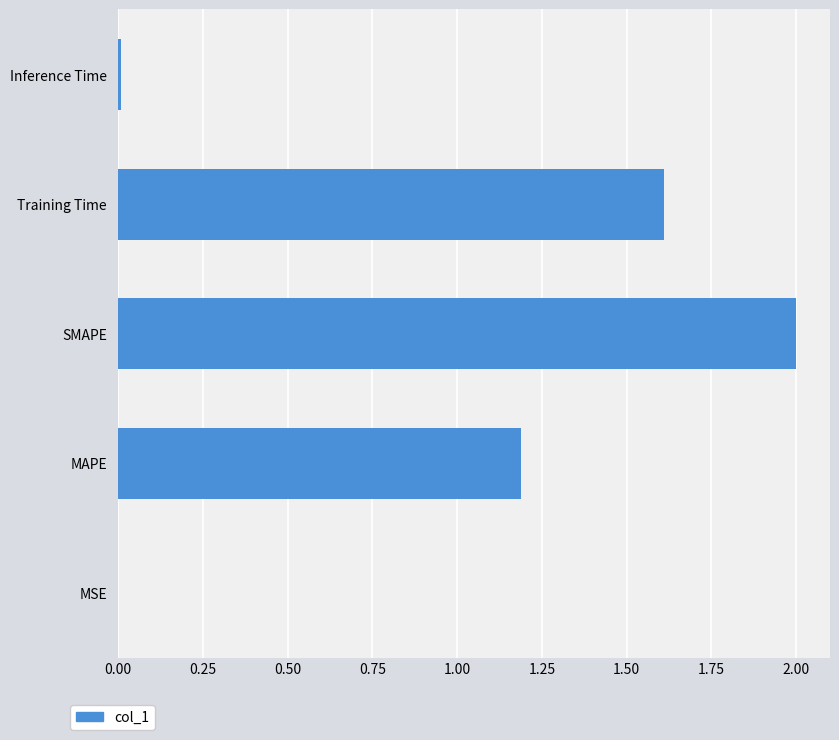

True or false: the data shows 2.0 at SMAPE.

True